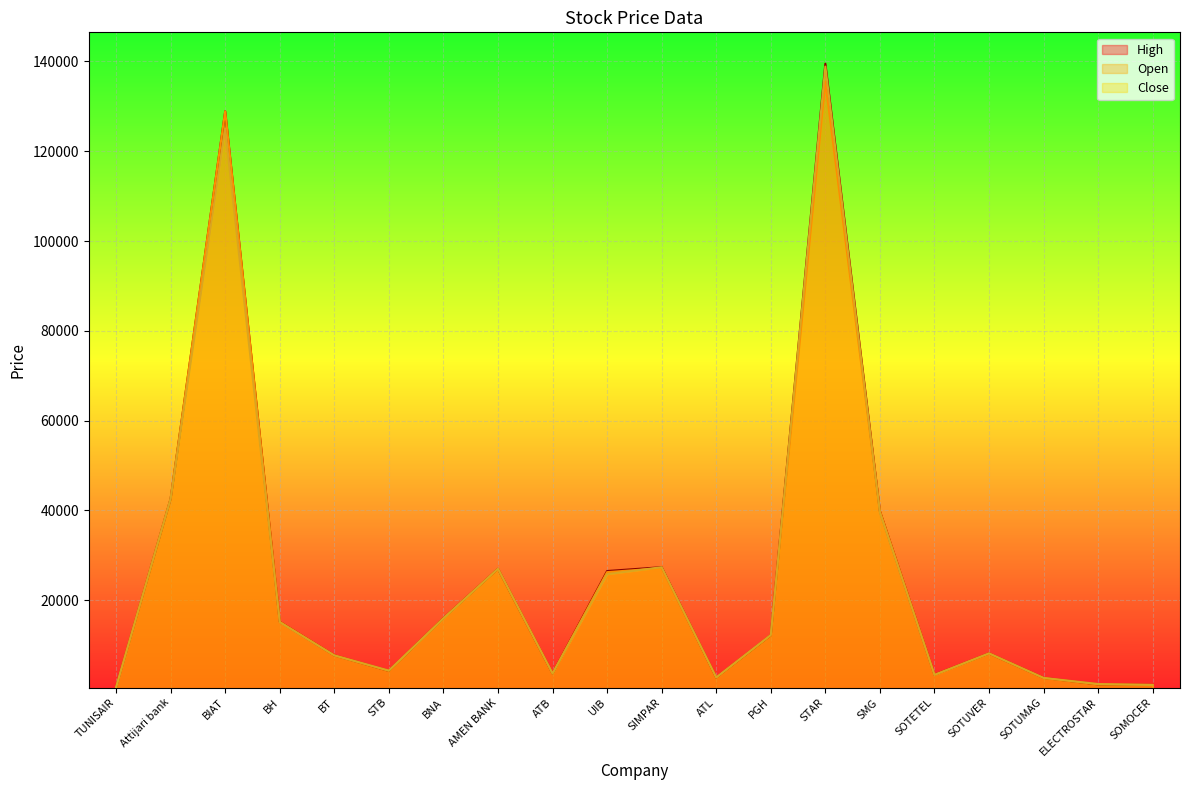

The value of High at SOTUMAG is 2700. True or false?

True